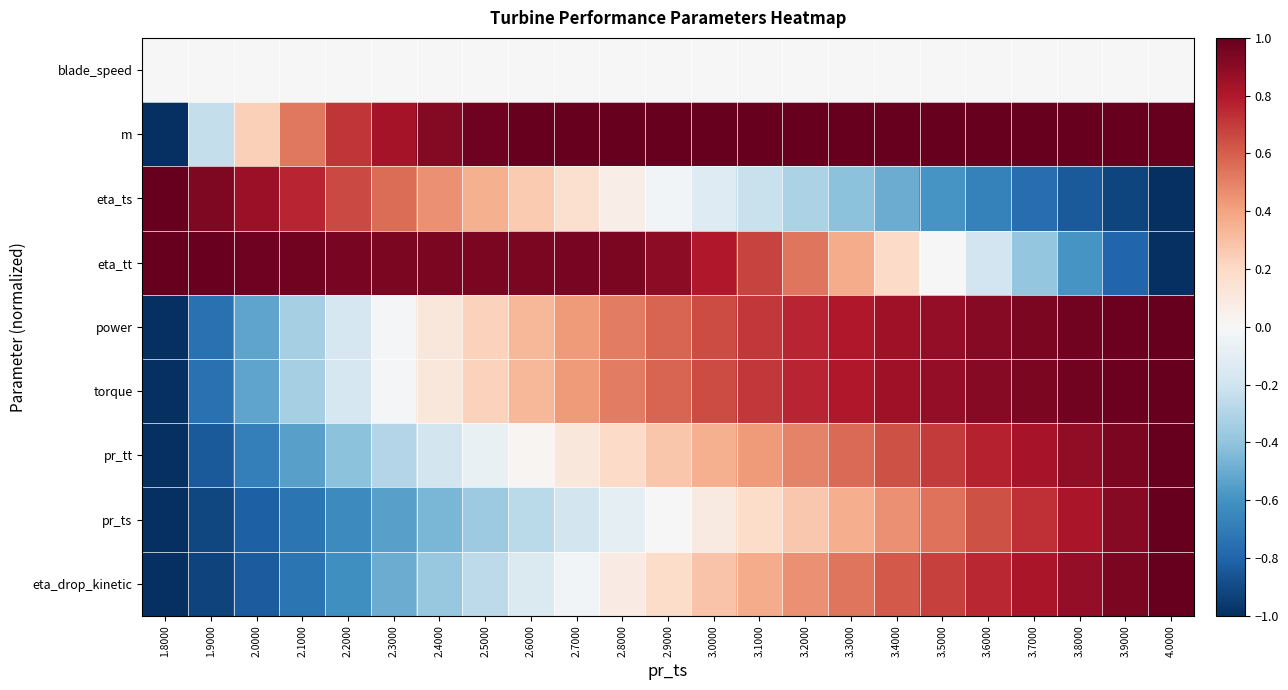

What is the smallest value displayed?

-1.0